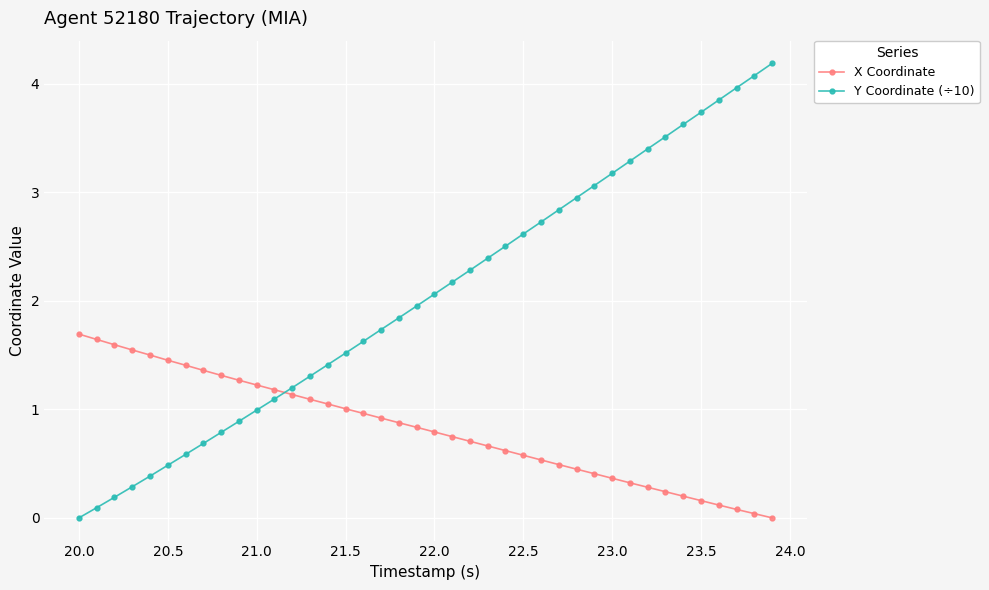

How many lines are shown in the chart?

2